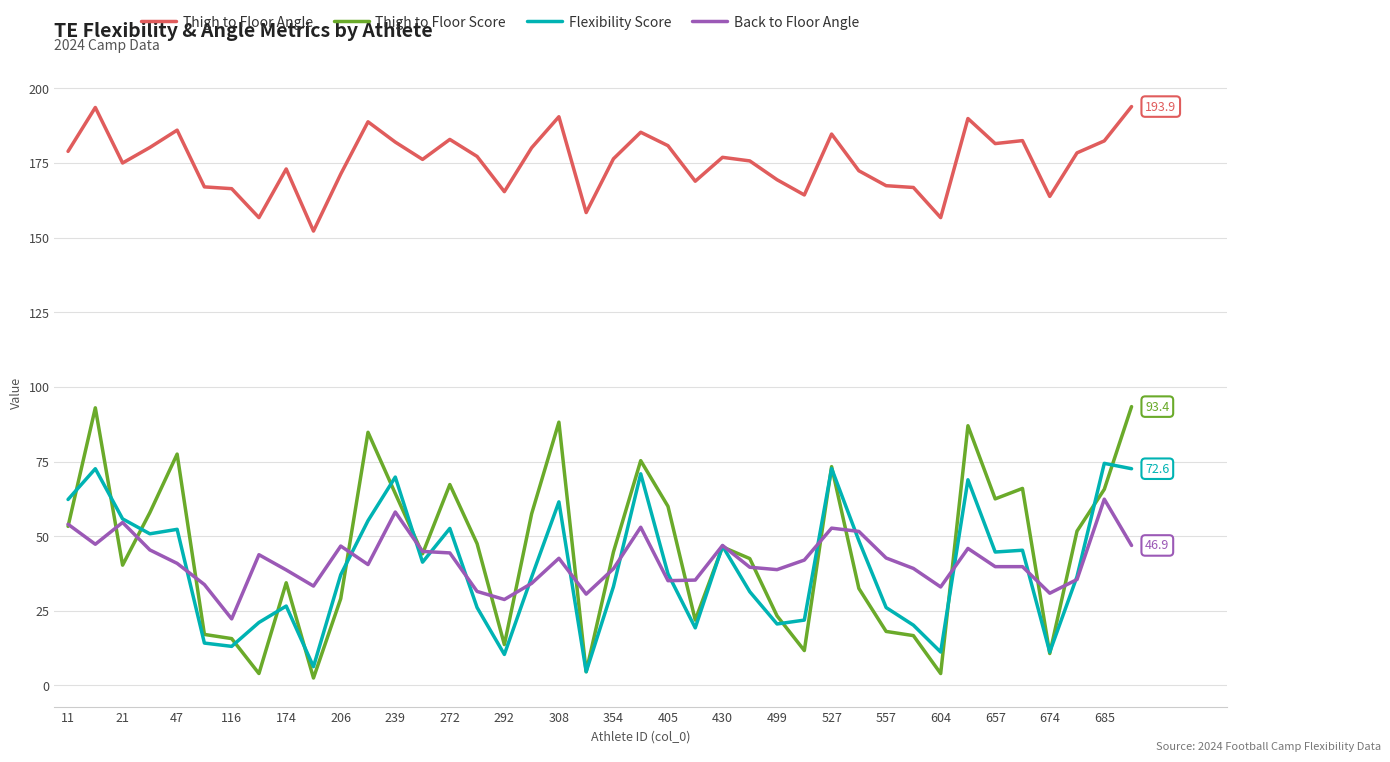

What is the maximum value shown in the chart?

193.9